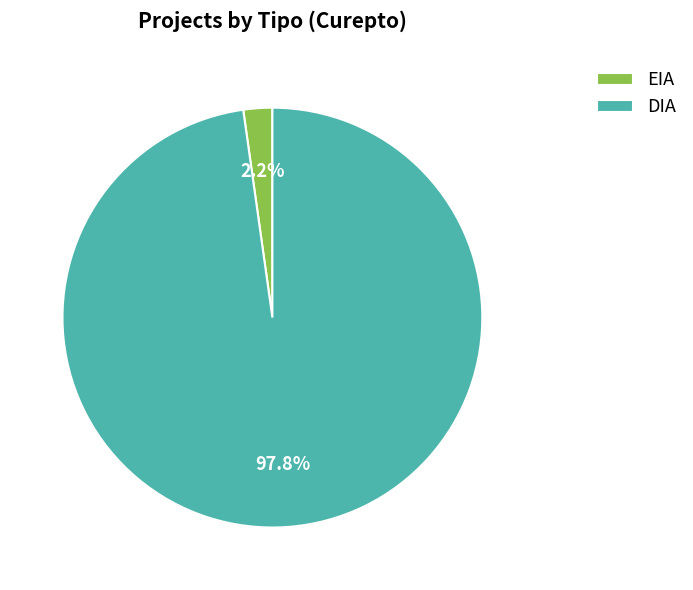

What percentage is NOT represented by DIA?

2.2%